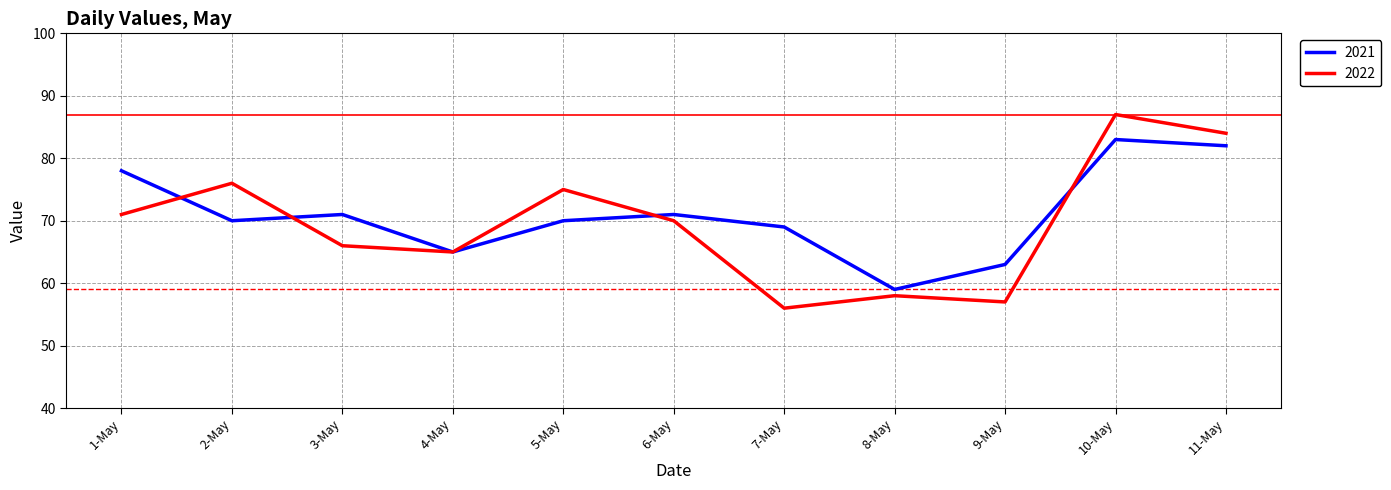

Reading left to right, what are all the values shown in this chart?

2021: 1-May=78	2-May=70	3-May=71	4-May=65	5-May=70	6-May=71	7-May=69	8-May=59	9-May=63	10-May=83	11-May=82
2022: 1-May=71	2-May=76	3-May=66	4-May=65	5-May=75	6-May=70	7-May=56	8-May=58	9-May=57	10-May=87	11-May=84